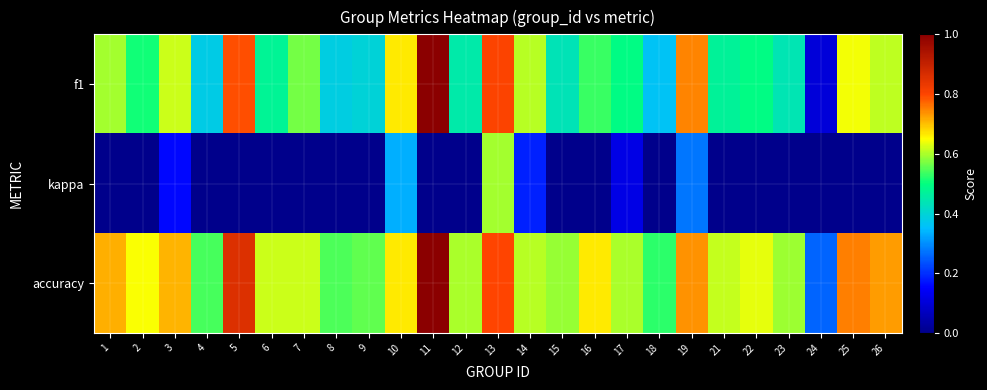

Which series has the widest spread of values?

f1